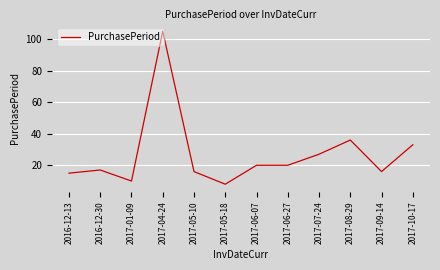

What position from the left is 2017-08-29?

10